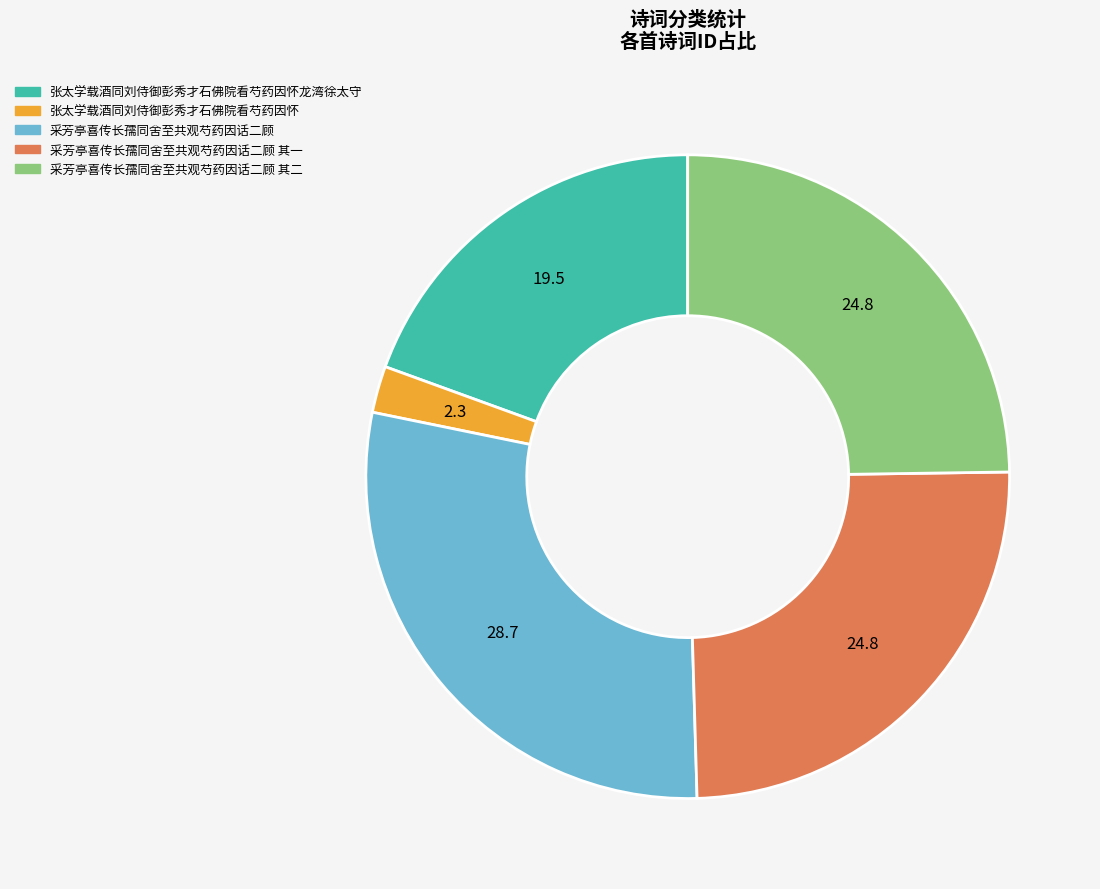

Is there any slice that represents more than half of the pie?

No